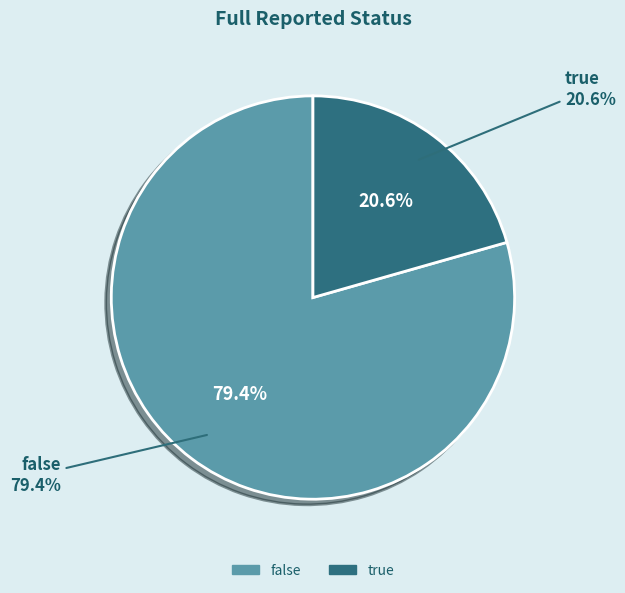

What percentage is the false slice, to the nearest percent?

79%